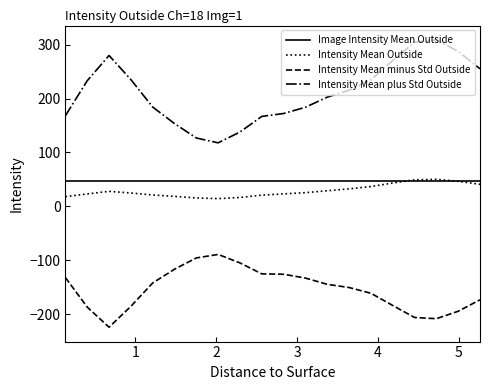

What is the smallest value displayed?

-224.5